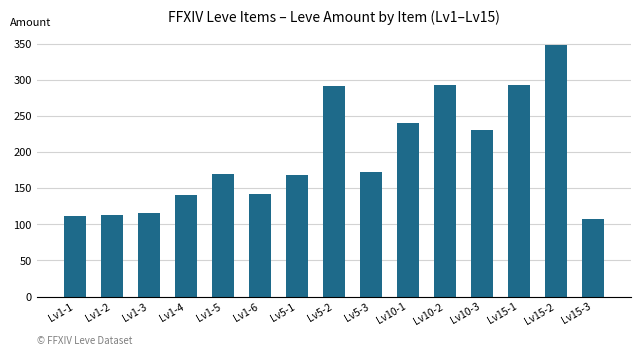

What value does the data have at Lv1-2, to the nearest 50?

100